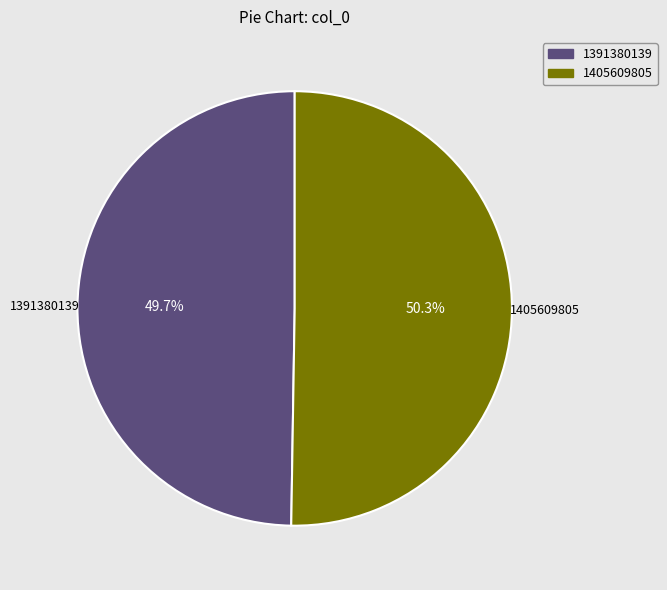

Which slice is the smallest?

1391380139